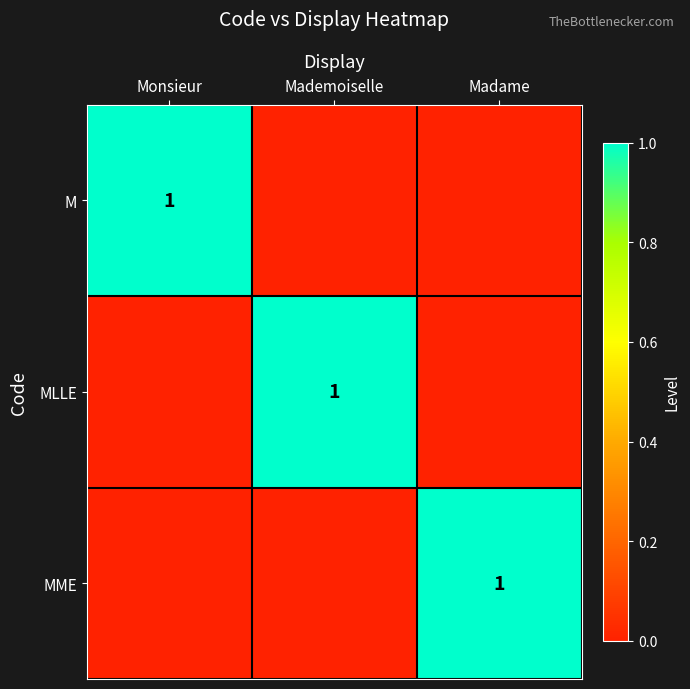

Is it true that M equals 1 at Monsieur?

True